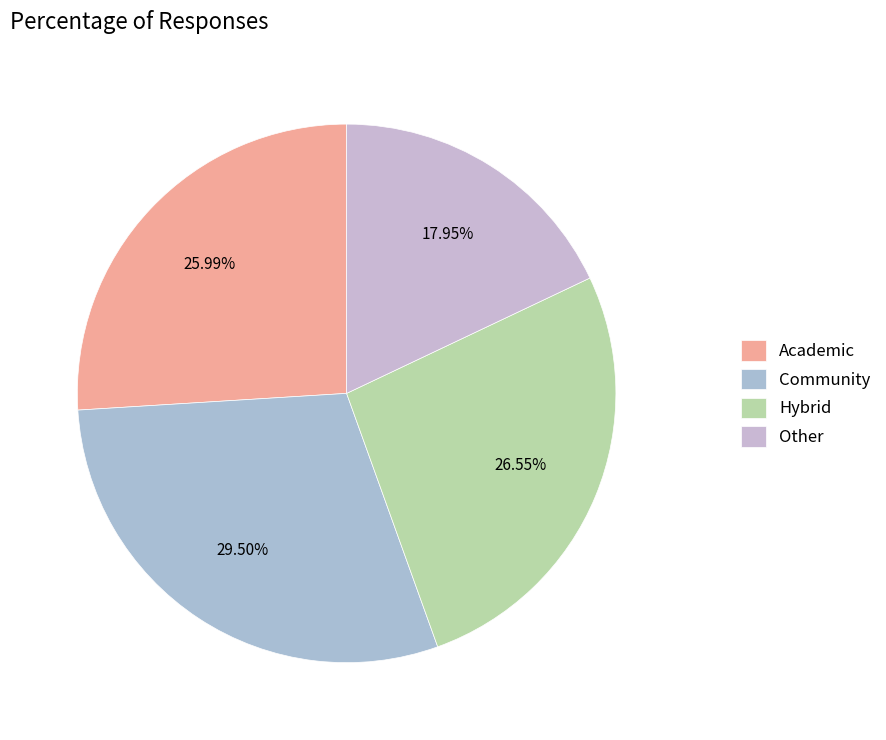

How many segments does this pie chart have?

4